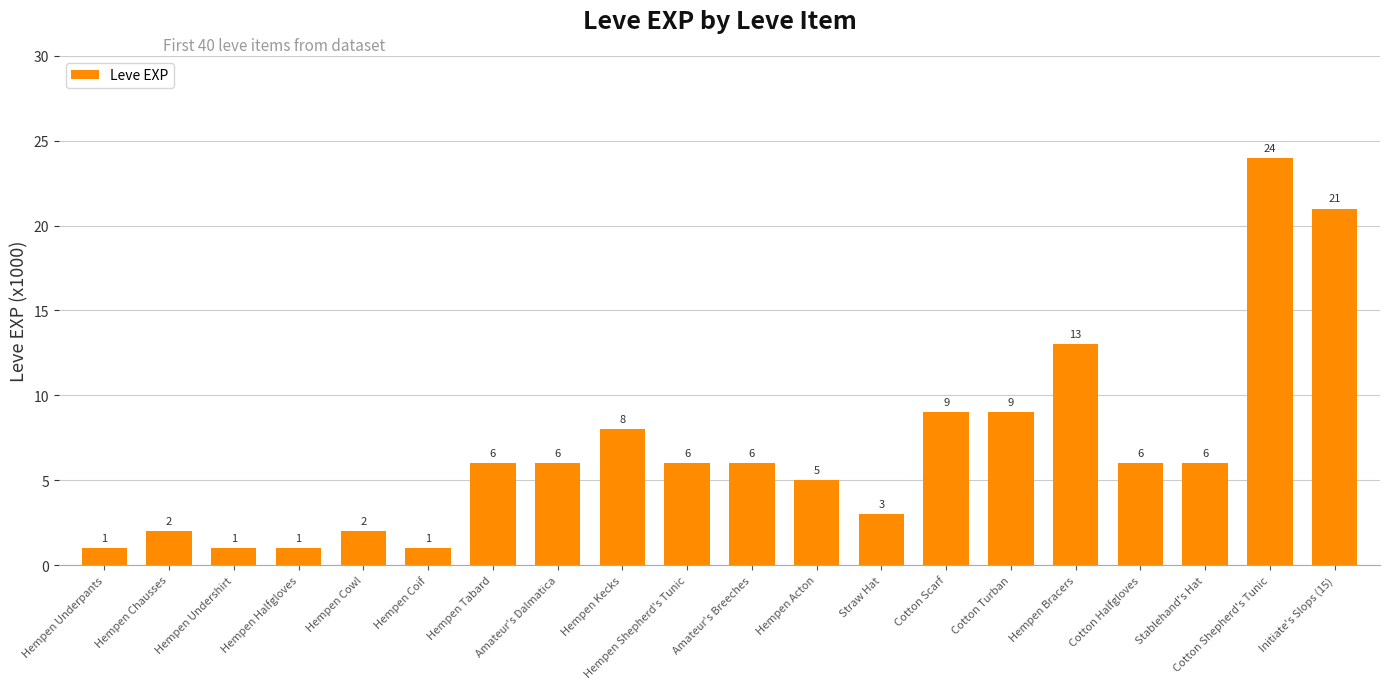

What is the label of the 14th bar from the right?

Hempen Tabard